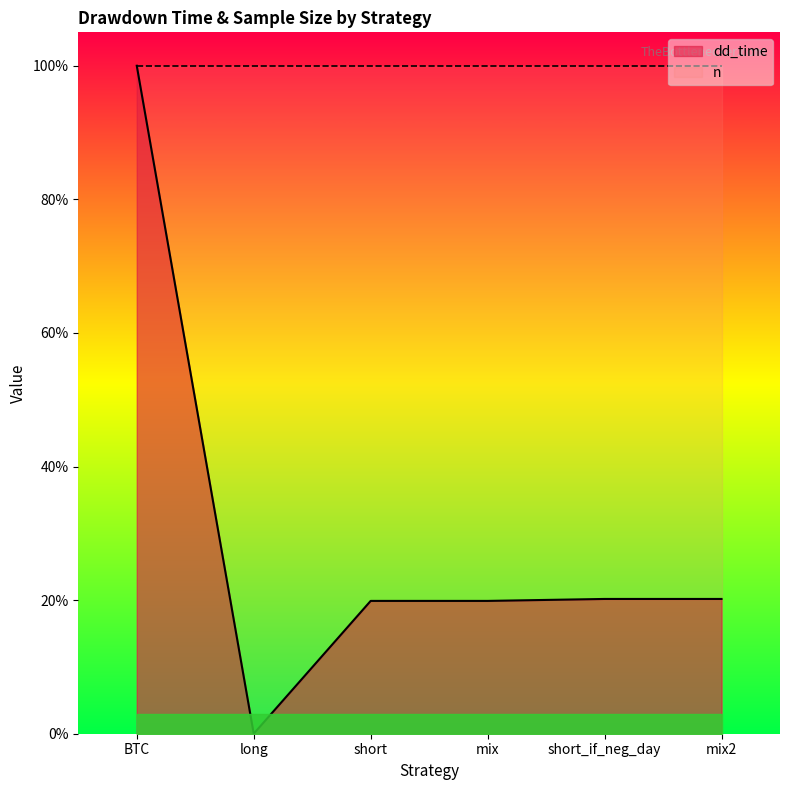

Reading right to left, extract all data points from this chart.

mix2=399.1	short_if_neg_day=399.1	mix=393.3	short=393.3	long=0.0	BTC=1978.0